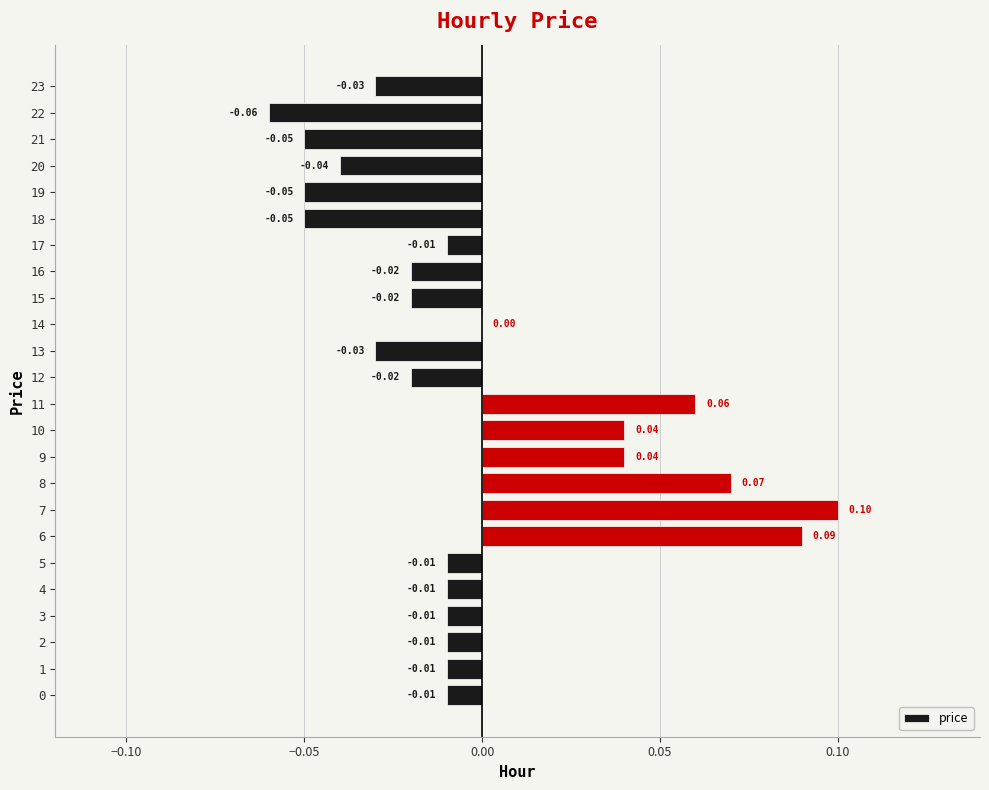

Are the bars horizontal?

Yes